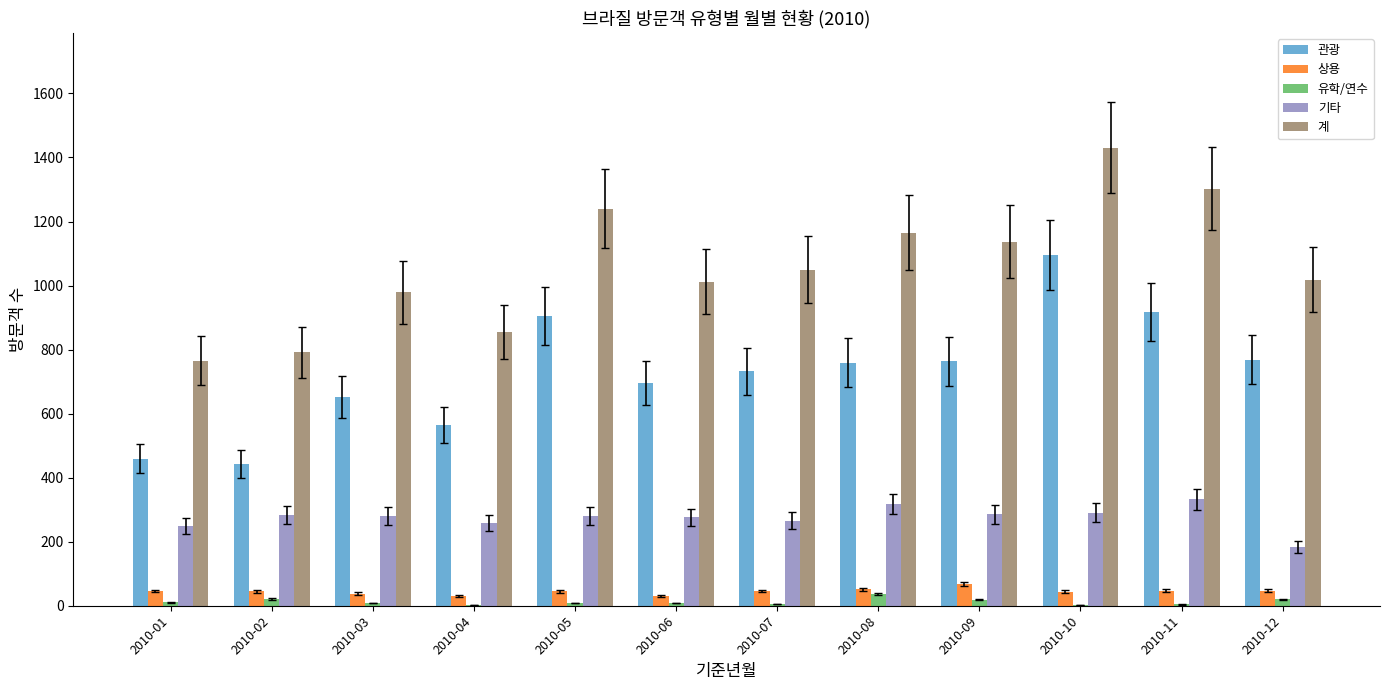

How many data points does each series have?

12